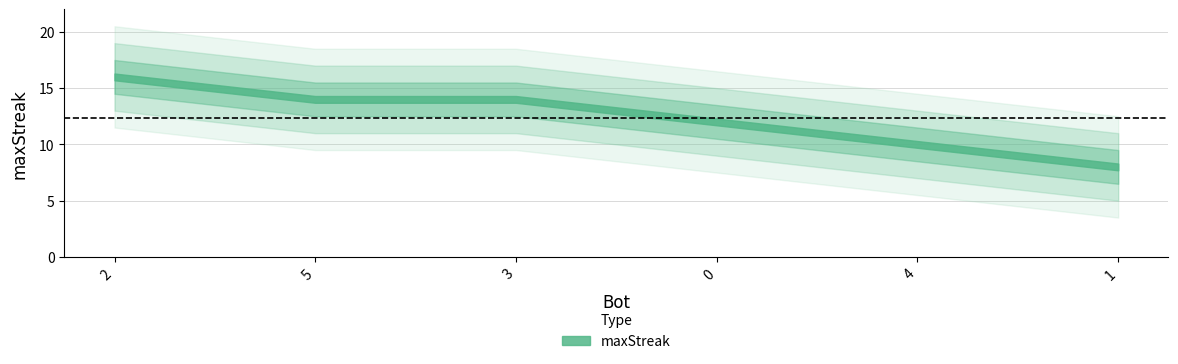

List the labels in order of value, smallest first.

1, 4, 0, 5, 3, 2